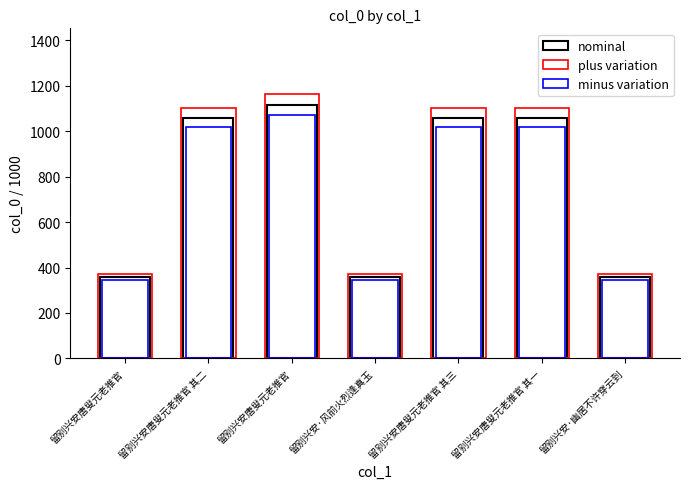

List the series in order of their peak value, lowest first.

minus variation, nominal, plus variation